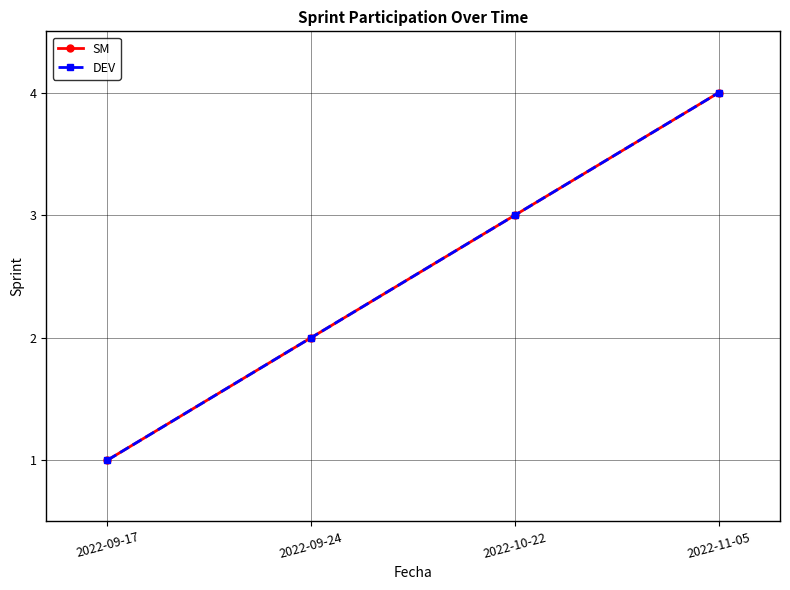

At which label does SM first exceed 3?

2022-11-05